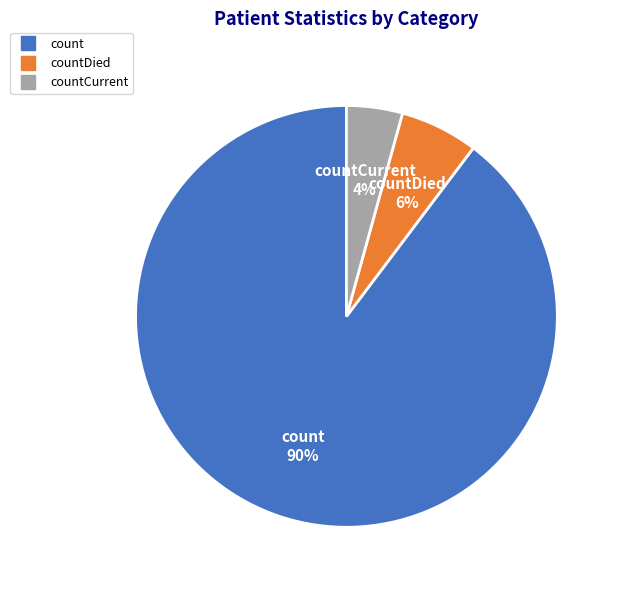

To the nearest percent, what is the average slice percentage?

33%